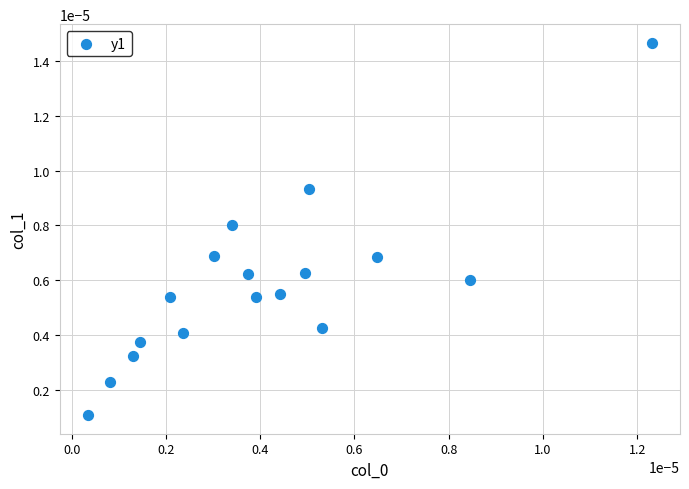

How many data points are displayed?

17